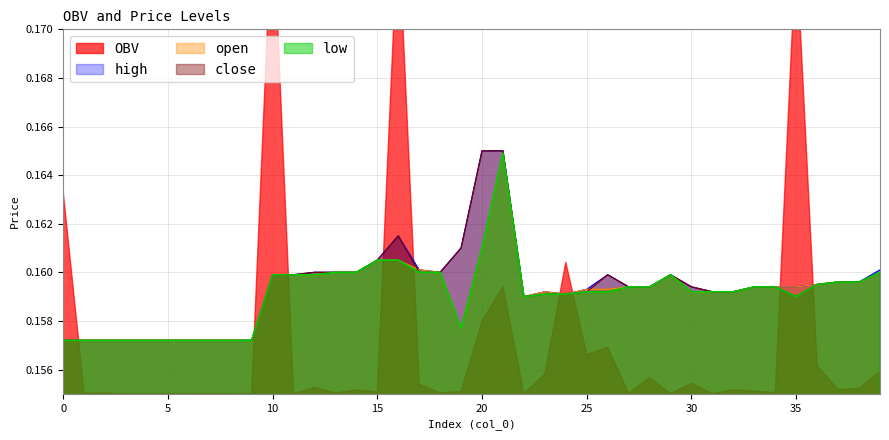

Count the low values in the range 0 to 1.

40